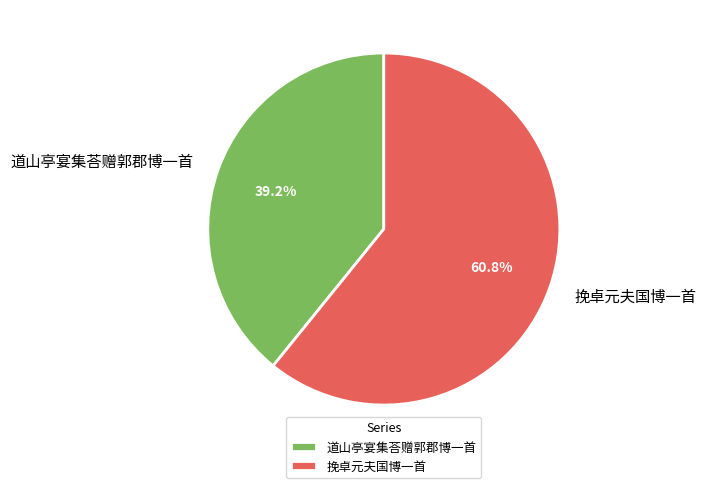

To the nearest percent, what portion does 道山亭宴集荅赠郭郡博一首 represent?

39%